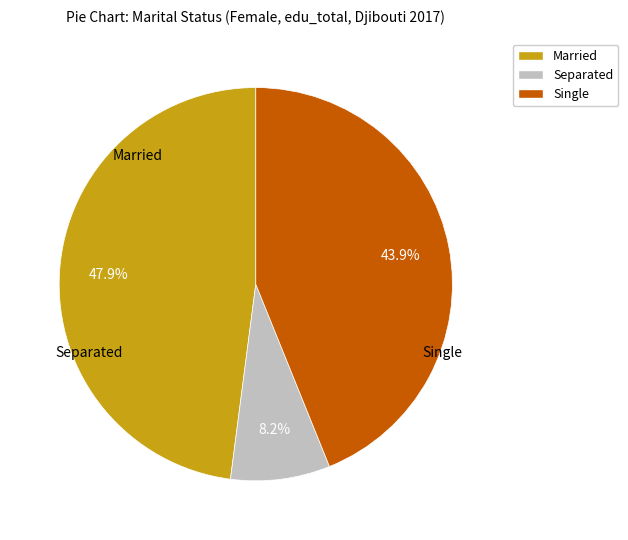

Which slice is the smallest?

Separated